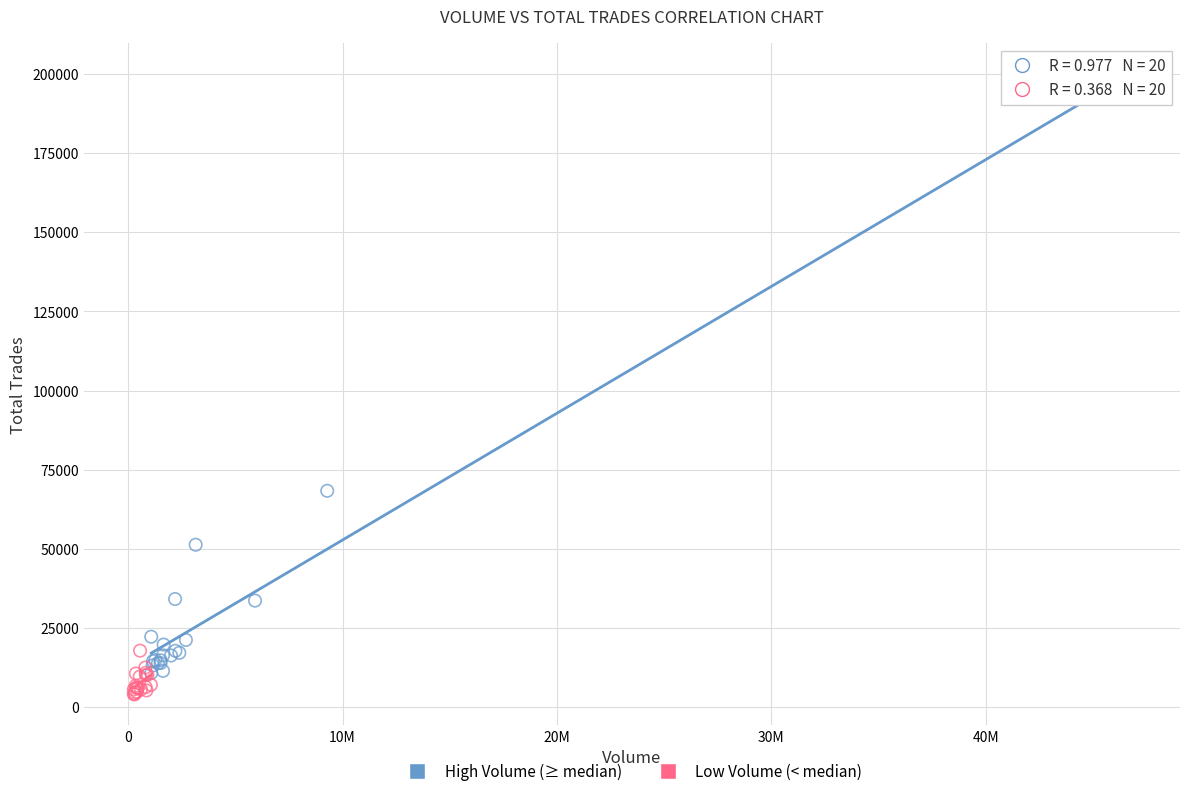

Which series contains the highest Y value?

High Volume (≥ median)